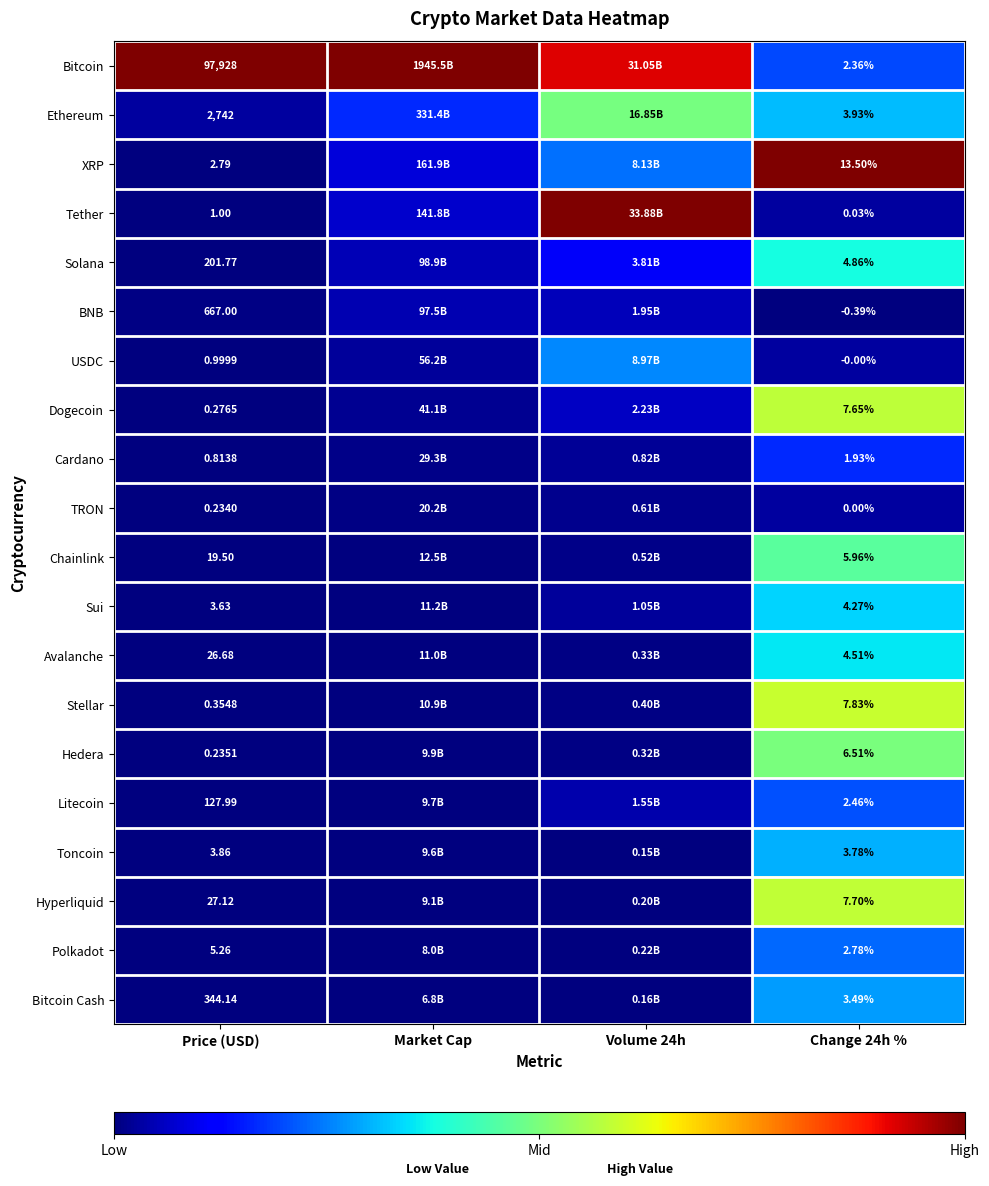

Rank the series at Price (USD) from highest to lowest value.

Bitcoin, Ethereum, BNB, Bitcoin Cash, Solana, Litecoin, Hyperliquid, Avalanche, Chainlink, Polkadot, Toncoin, Sui, XRP, Tether, USDC, Cardano, Stellar, Dogecoin, Hedera, TRON